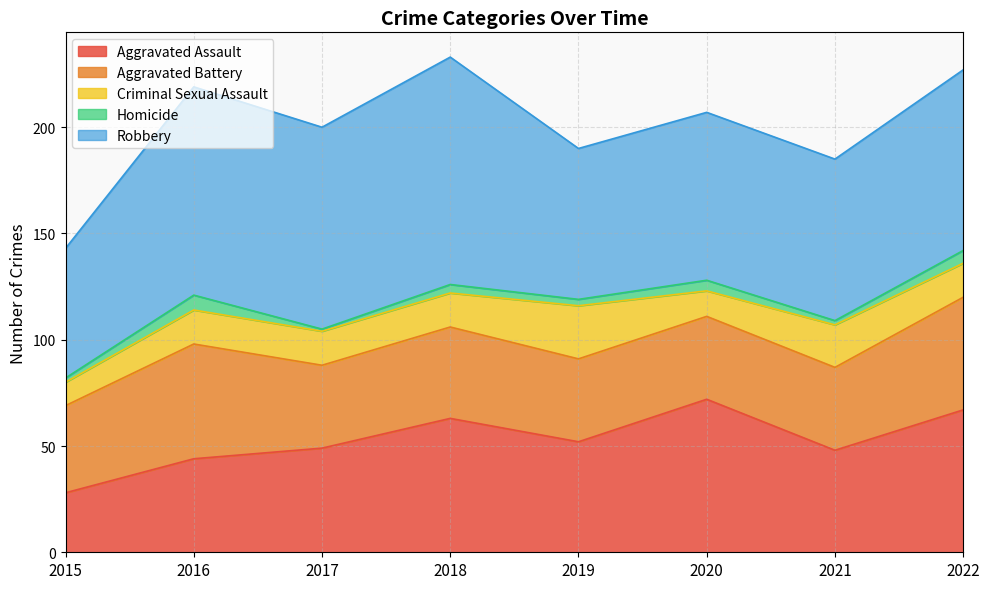

What is the maximum value shown in the chart?

107